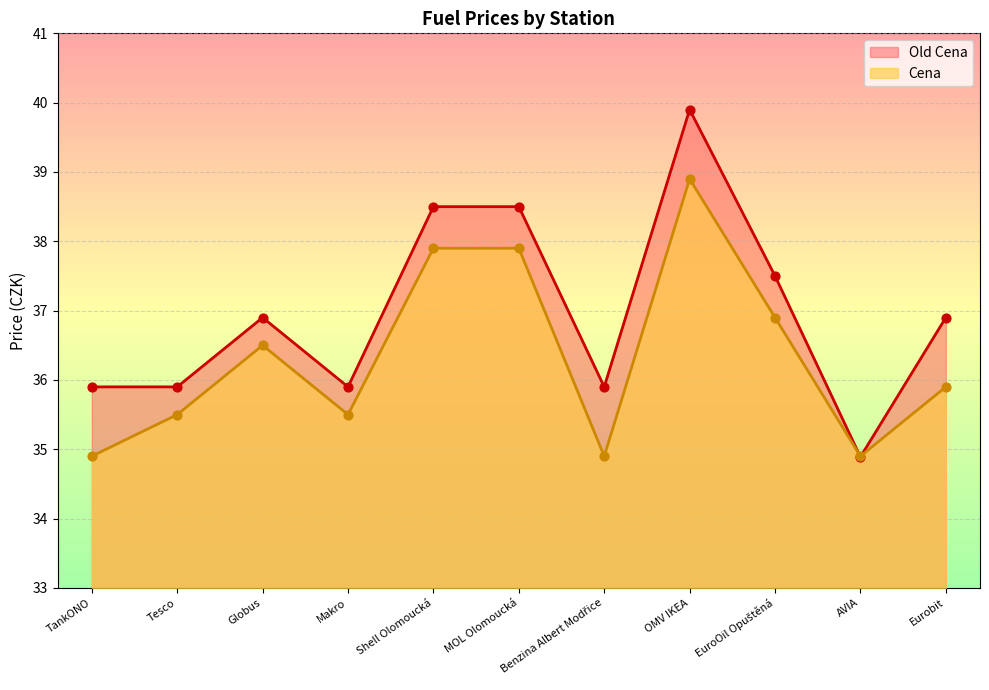

What is the total value across all series at Eurobit?

72.8